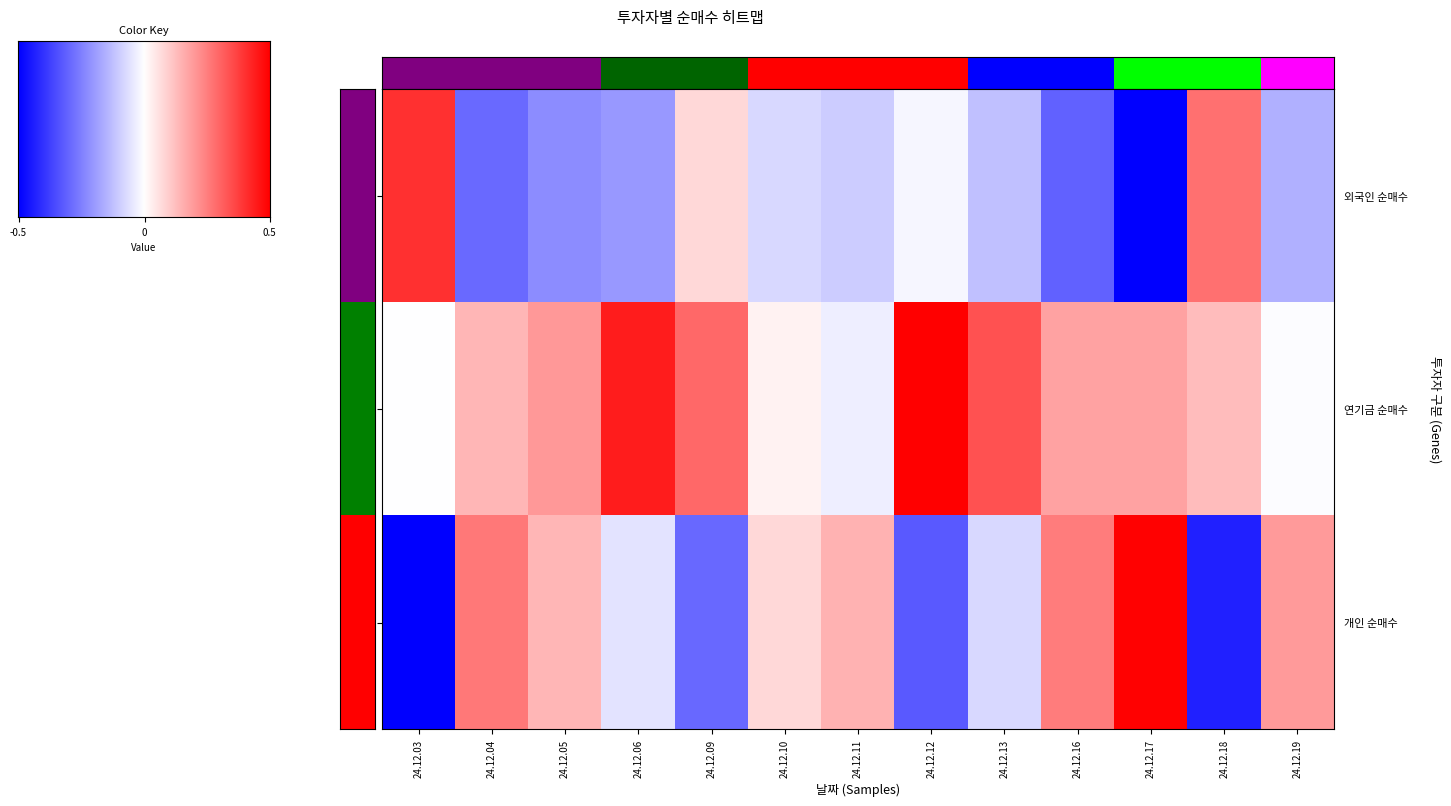

What is the greatest value displayed?

1.0